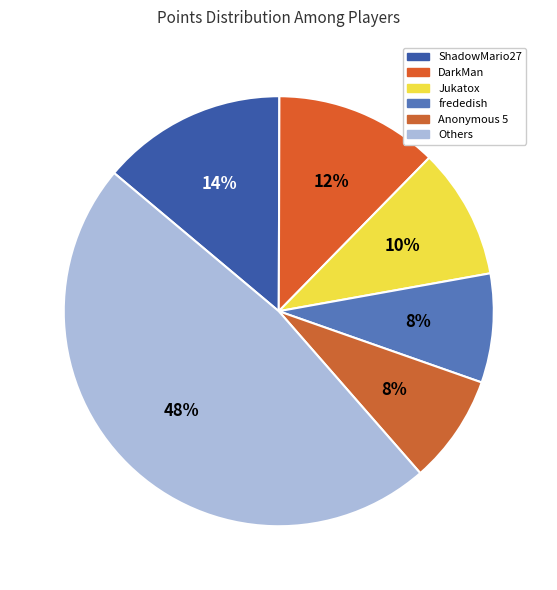

How many slices are in this pie chart?

6